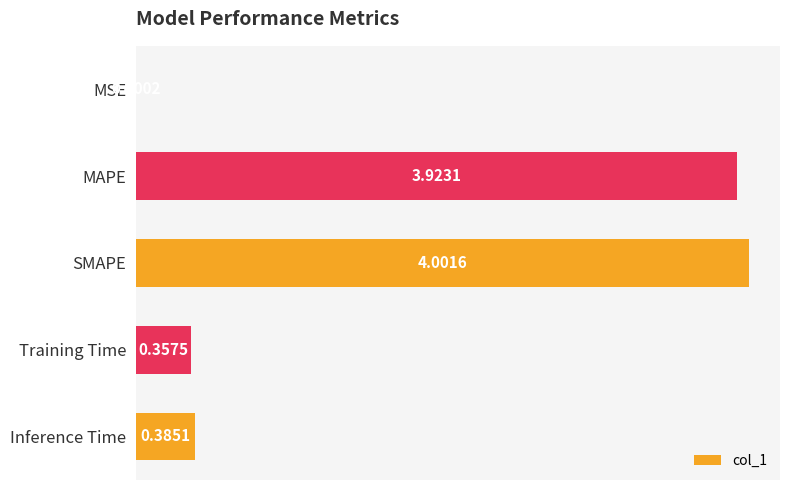

What is the sum of the values at Inference Time and SMAPE?

4.4